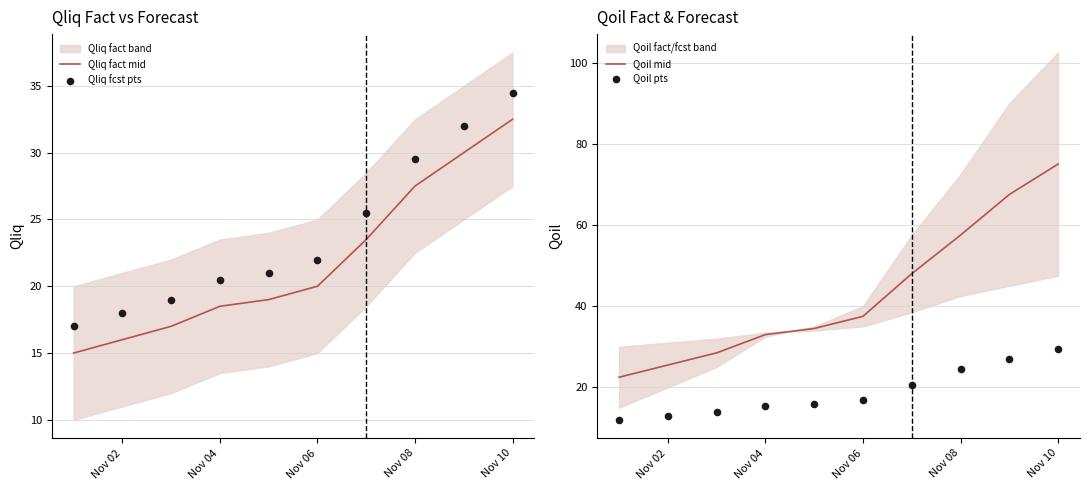

At how many categories does at least one series exceed 24?

9